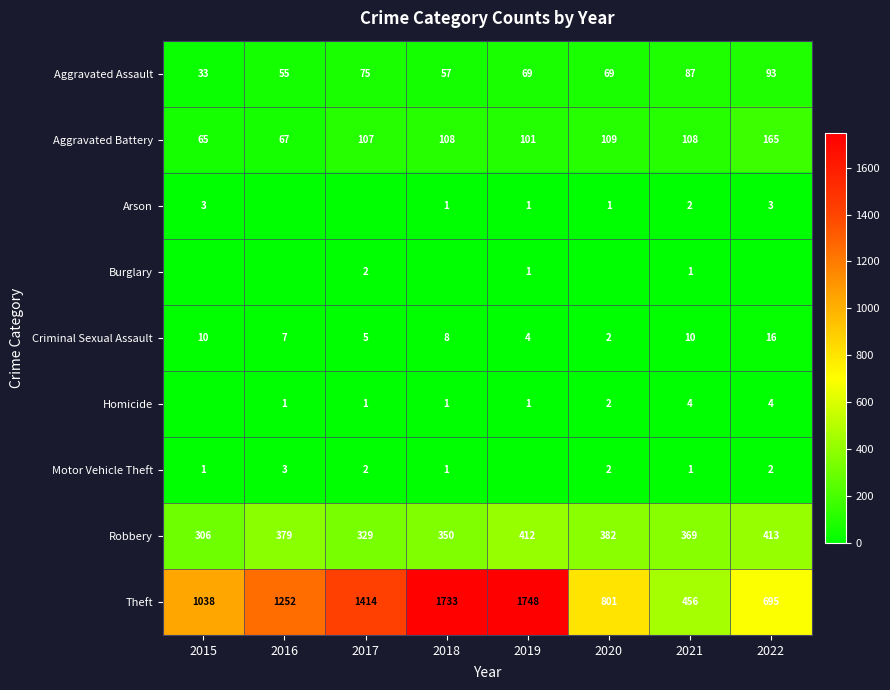

What is the sum of the Criminal Sexual Assault values at 2021 and 2019?

14